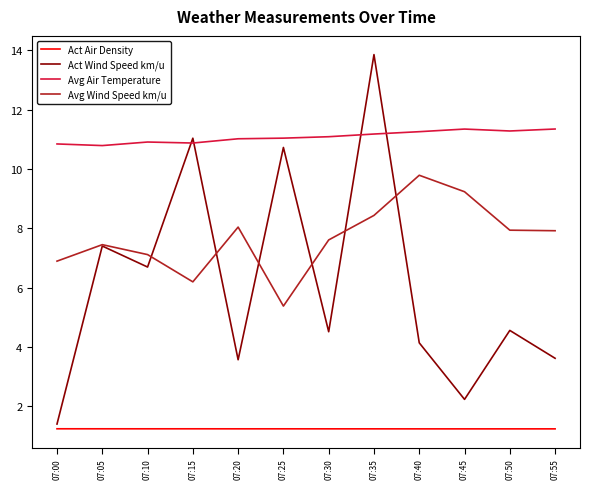

The value of Act Wind Speed km/u at 07:55 is 3.6. True or false?

True